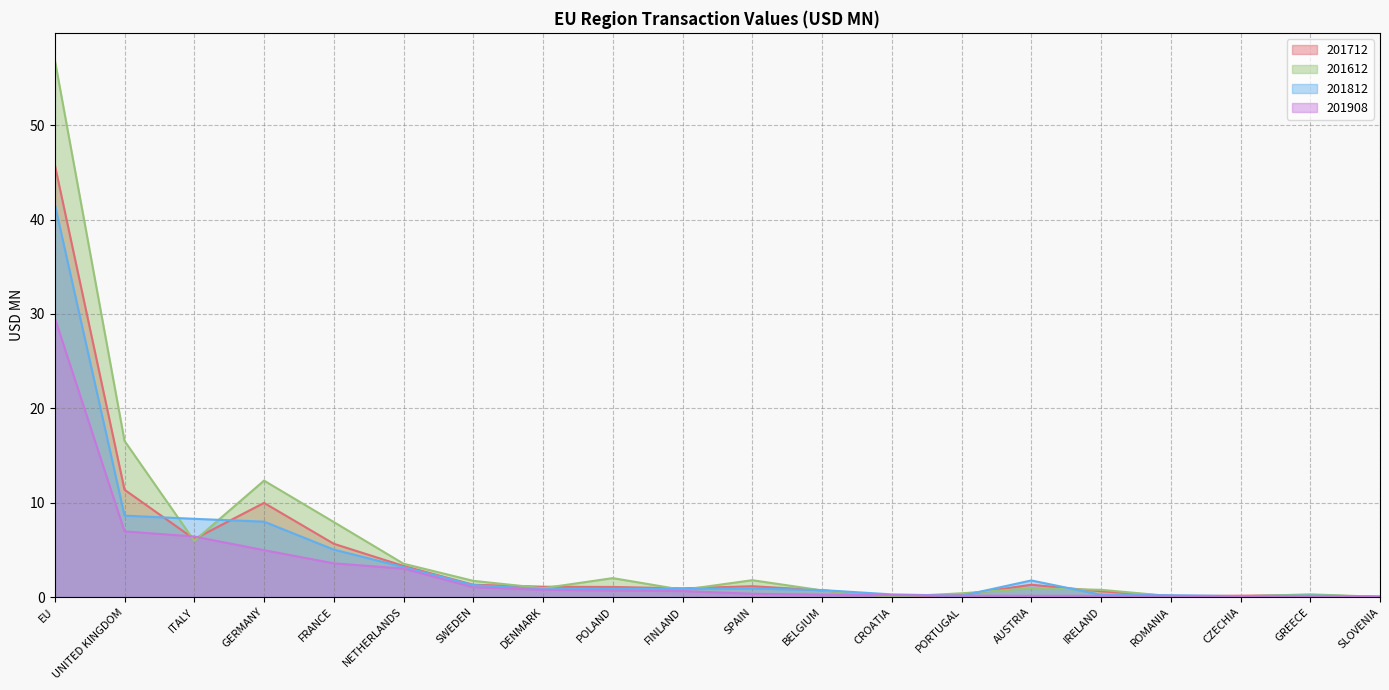

At FRANCE, list the series in order from smallest to largest.

201908, 201812, 201712, 201612